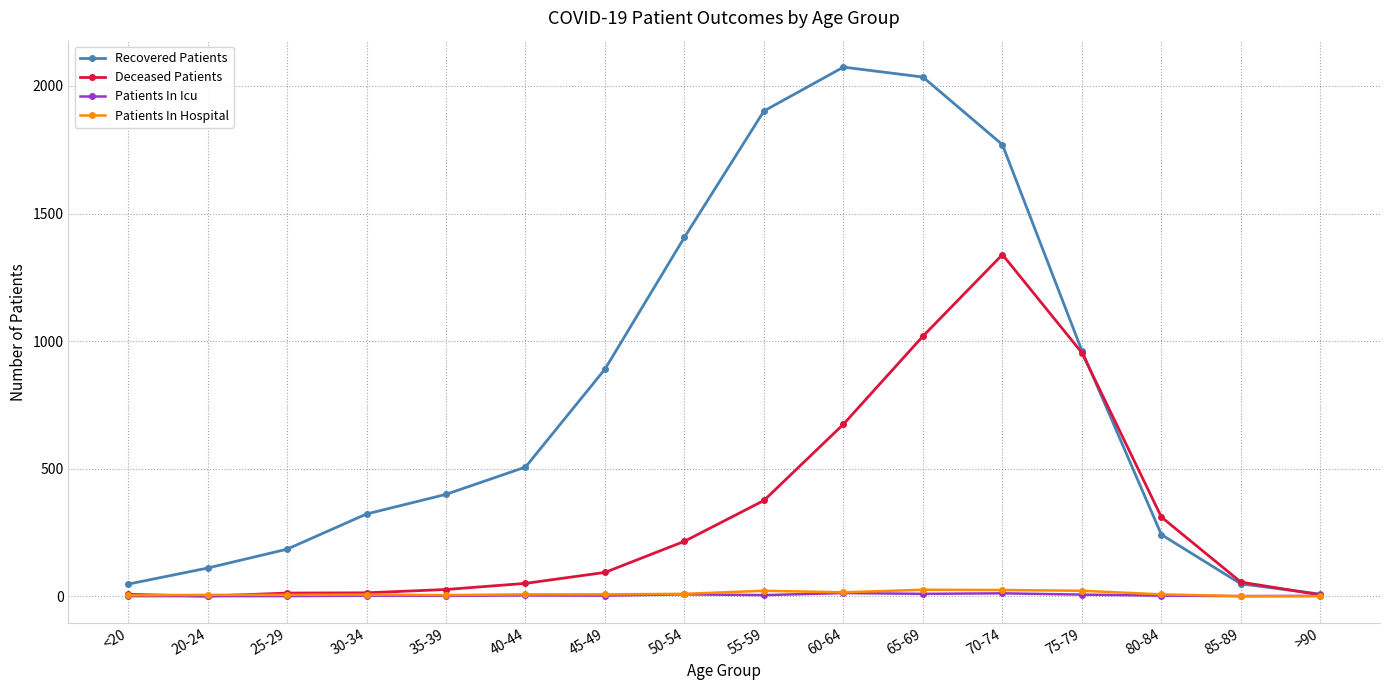

True or false: Deceased Patients has a value of 380 at 50-54.

False